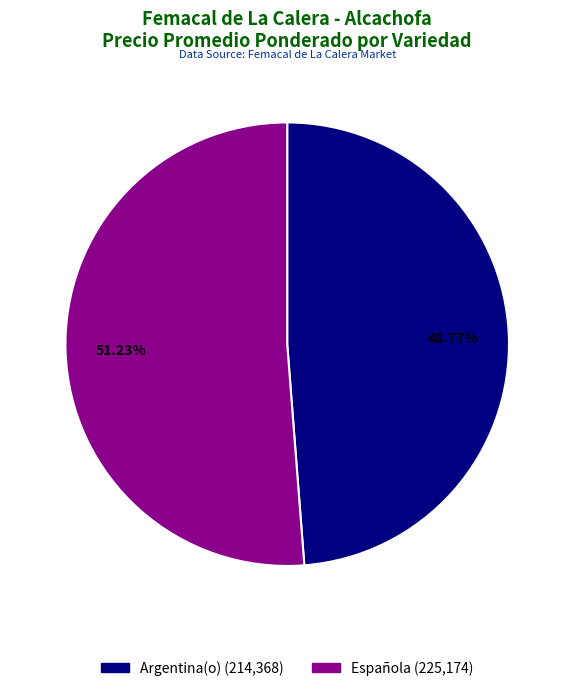

Does Española account for over 50% of the chart?

No